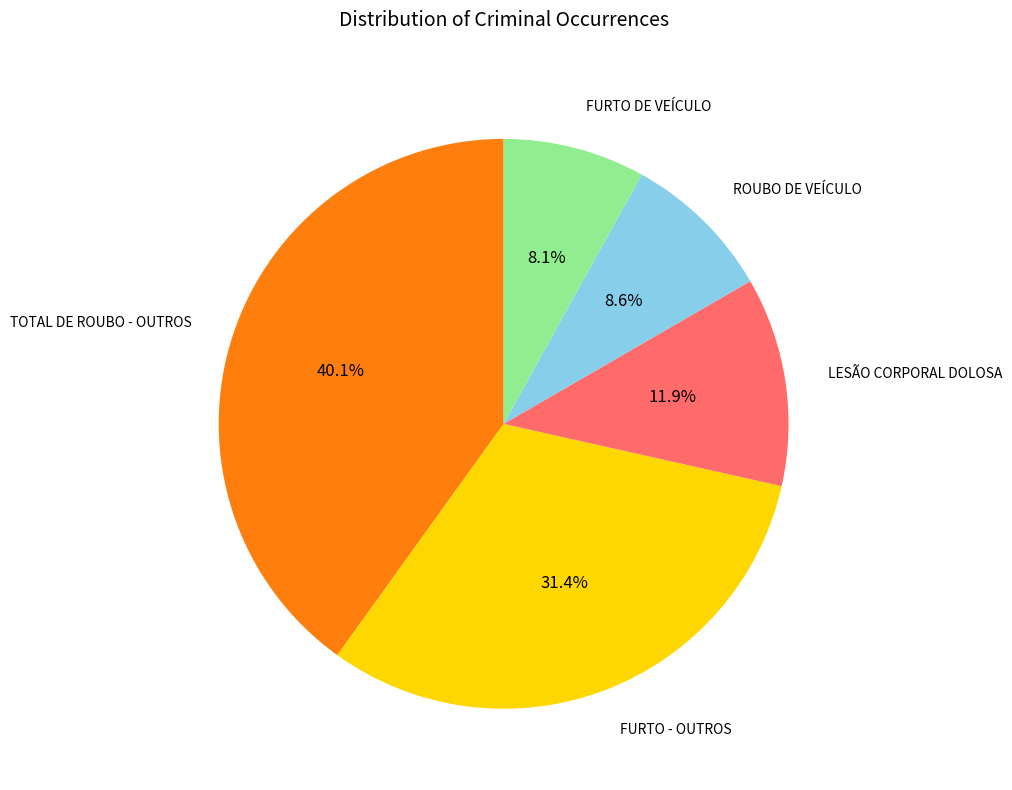

Does any single category account for the majority?

No